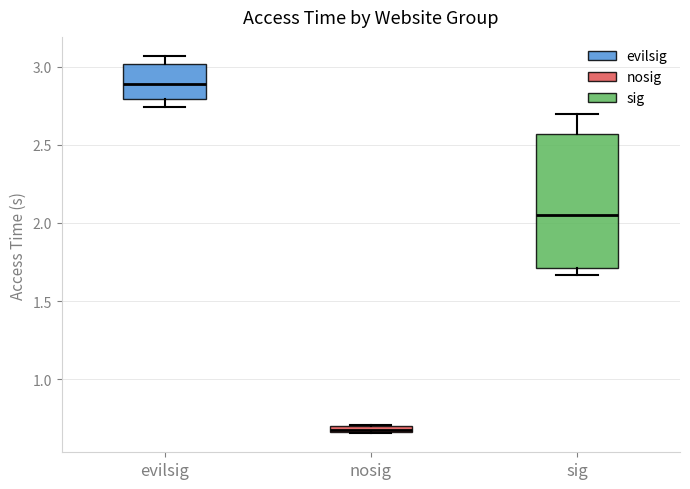

Which box is the tallest, from its lower edge to its upper edge?

sig